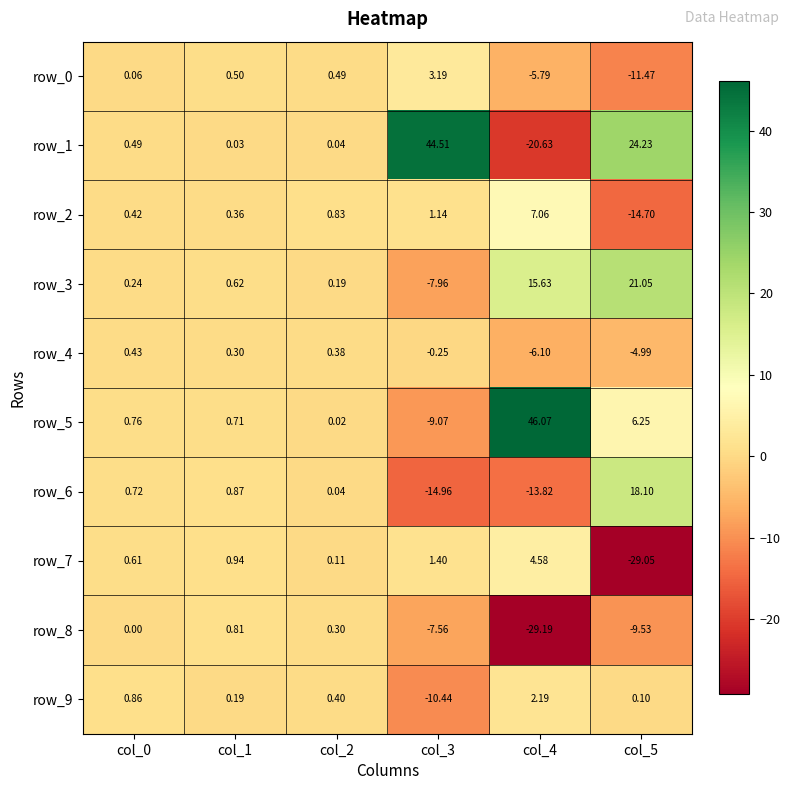

How many negative values does the row_8 series have?

3